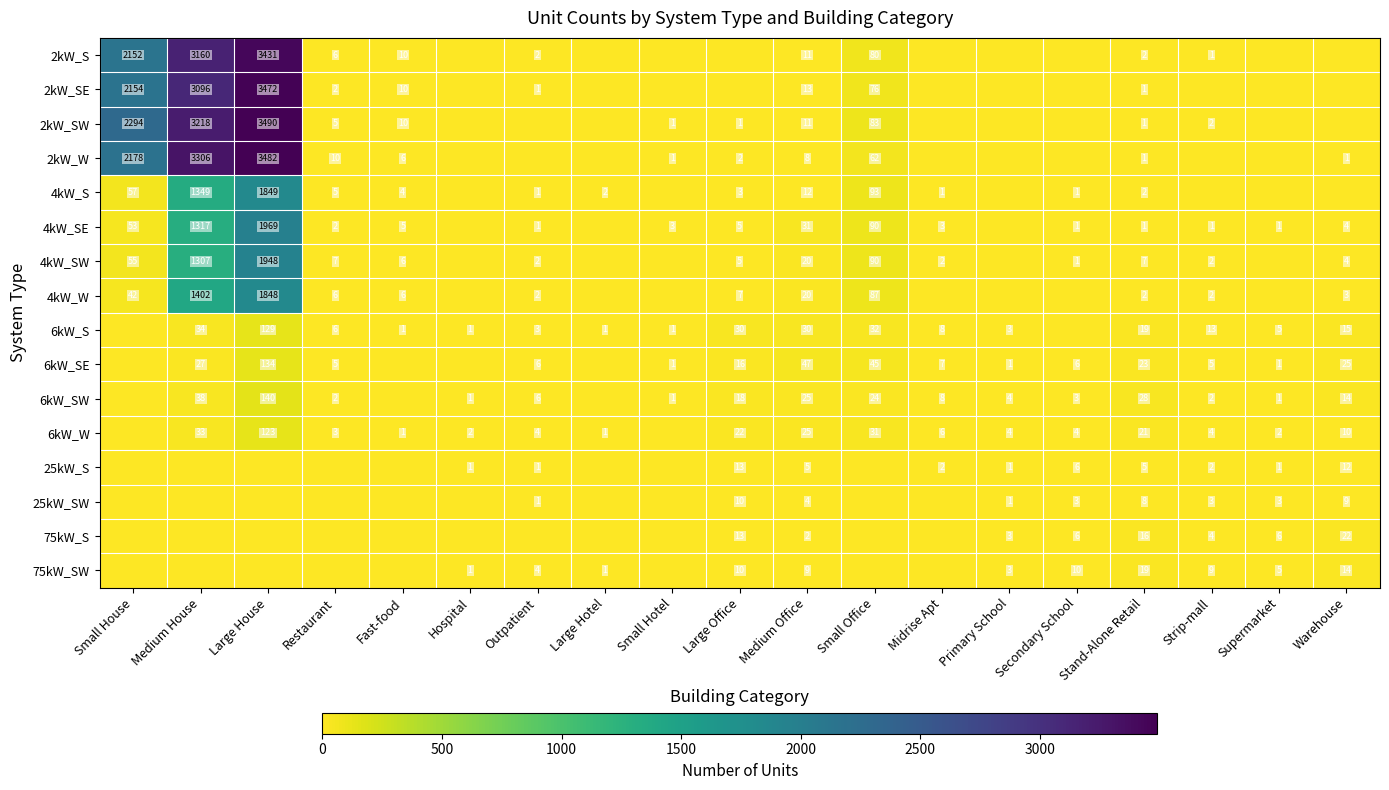

What is the sum of the 2kW_W values at Restaurant and Stand-Alone Retail?

11